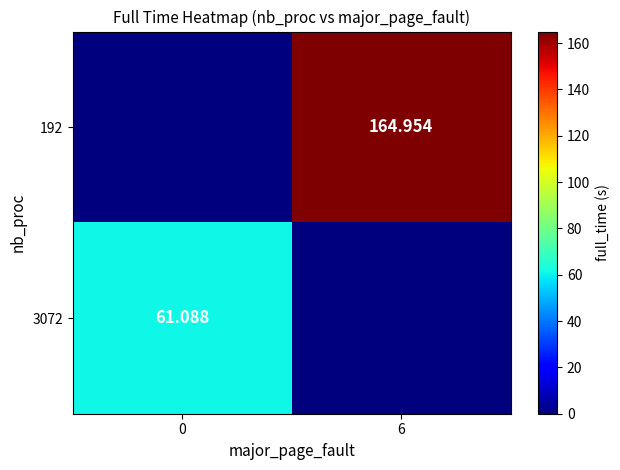

Is the value of 192 at 6 greater than the value of 3072 at 0?

Yes